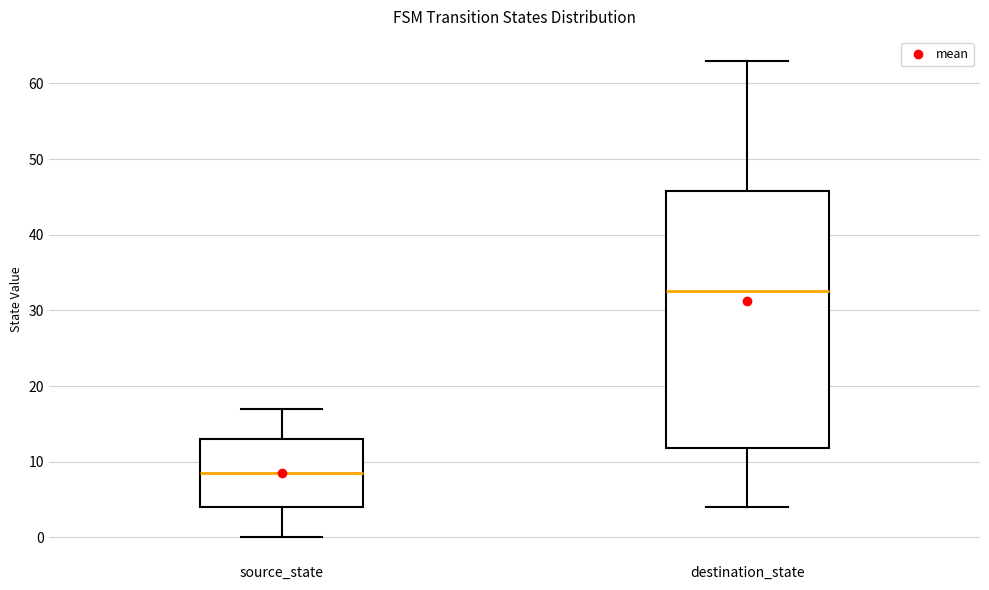

Where does the upper whisker of the box for source_state end on the y-axis? The values are not printed on the chart, so give them approximately, as read against the axis.

17